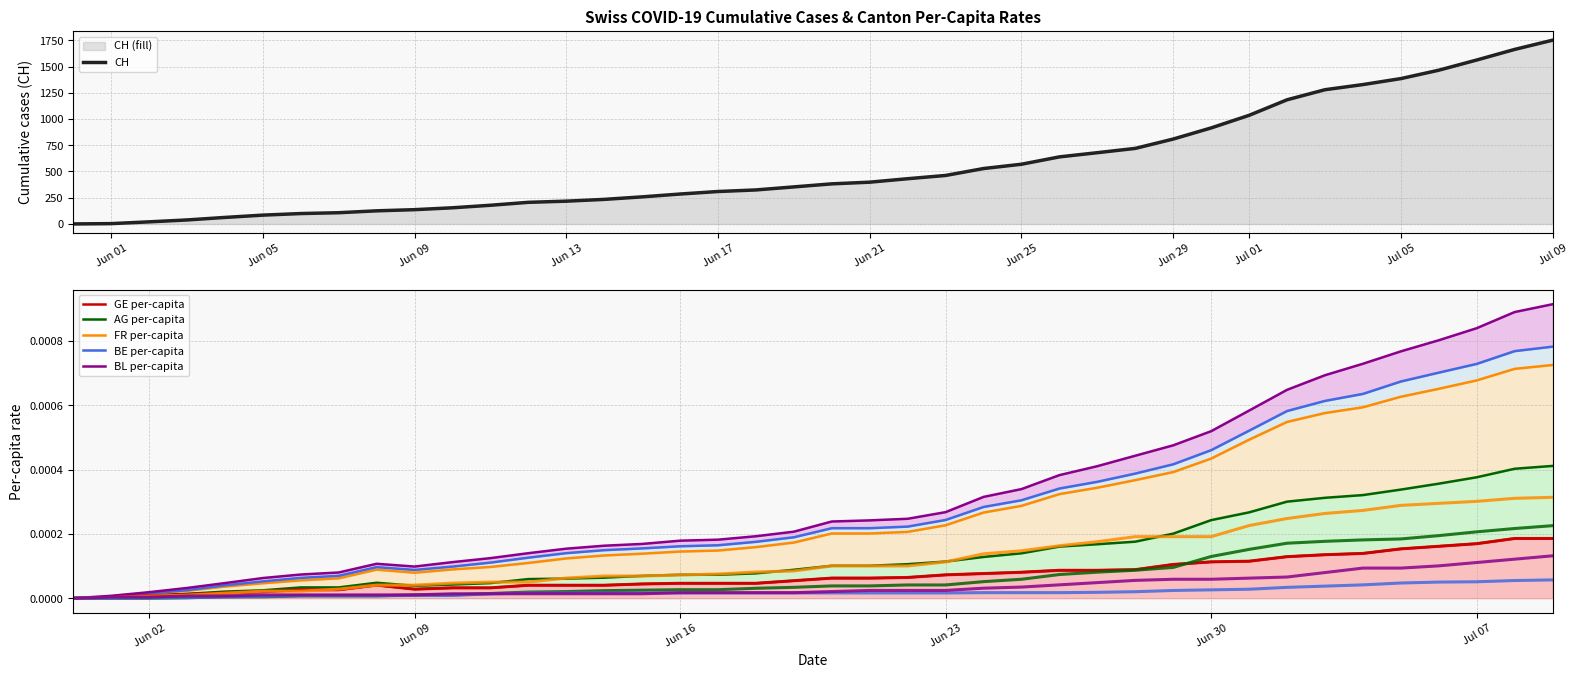

After their last crossing, which series has the higher values: AG_pc or GE_pc?

AG_pc